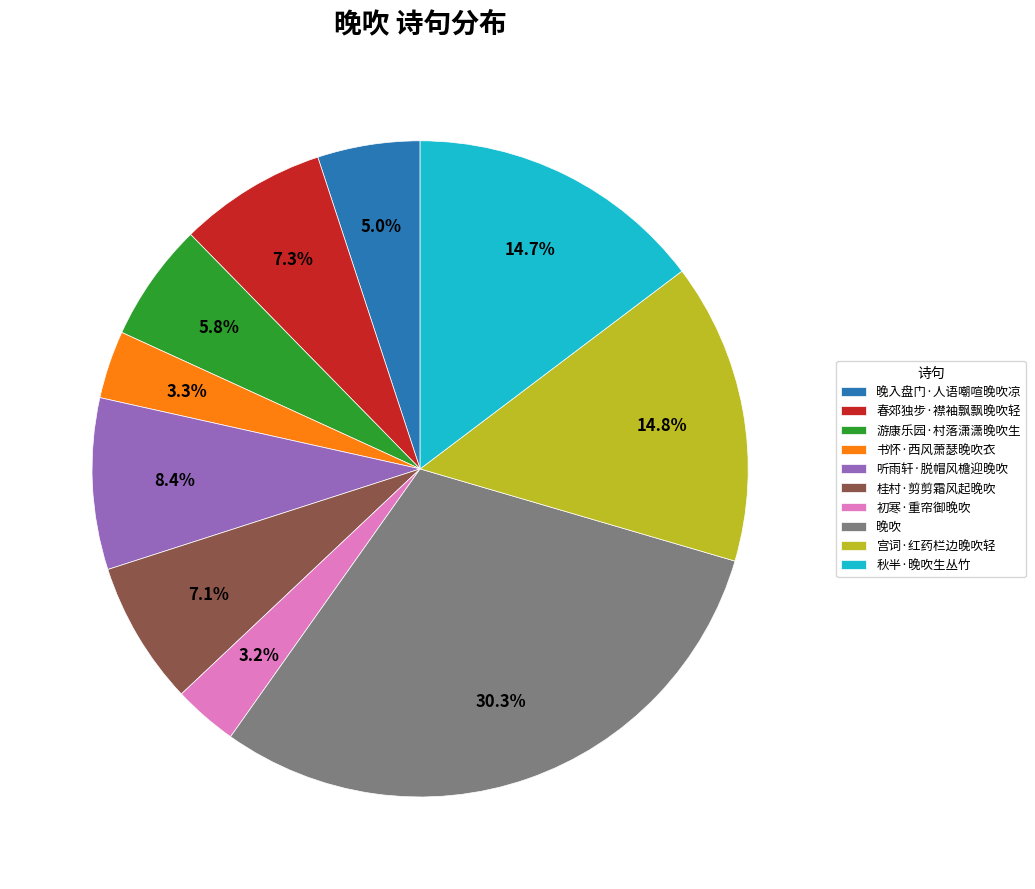

Is the sum of 秋半·晚吹生丛竹 and 游康乐园·村落潇潇晚吹生 greater than half?

No